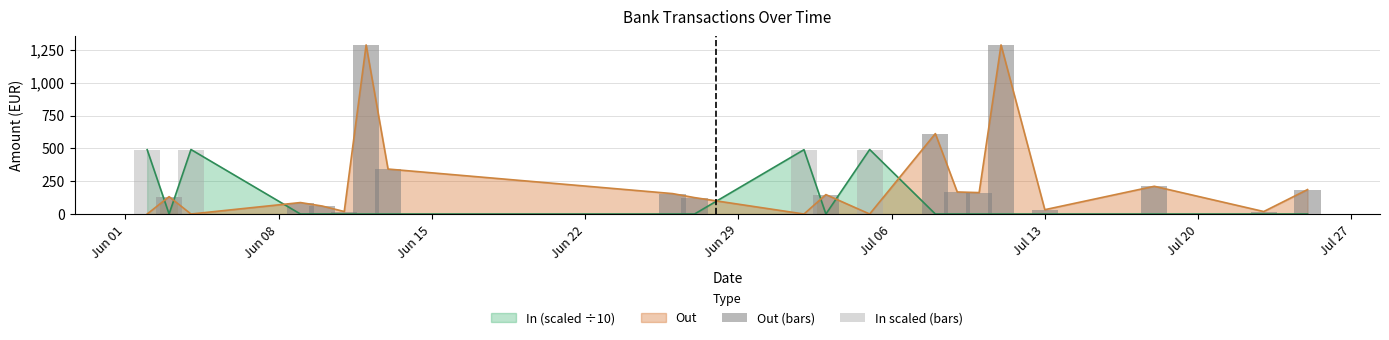

After their last crossing, which series has the higher values: In (scaled ÷10) or Out?

Out